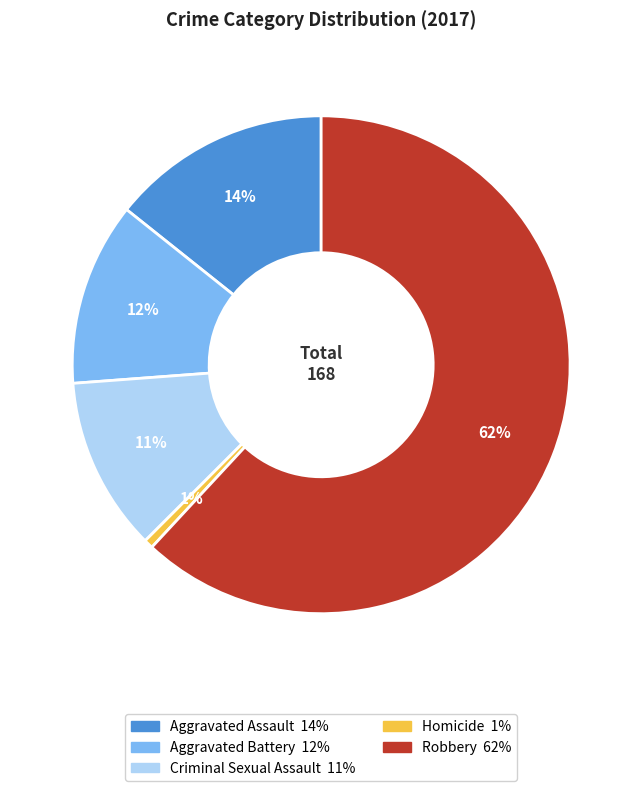

How many segments does this pie chart have?

5